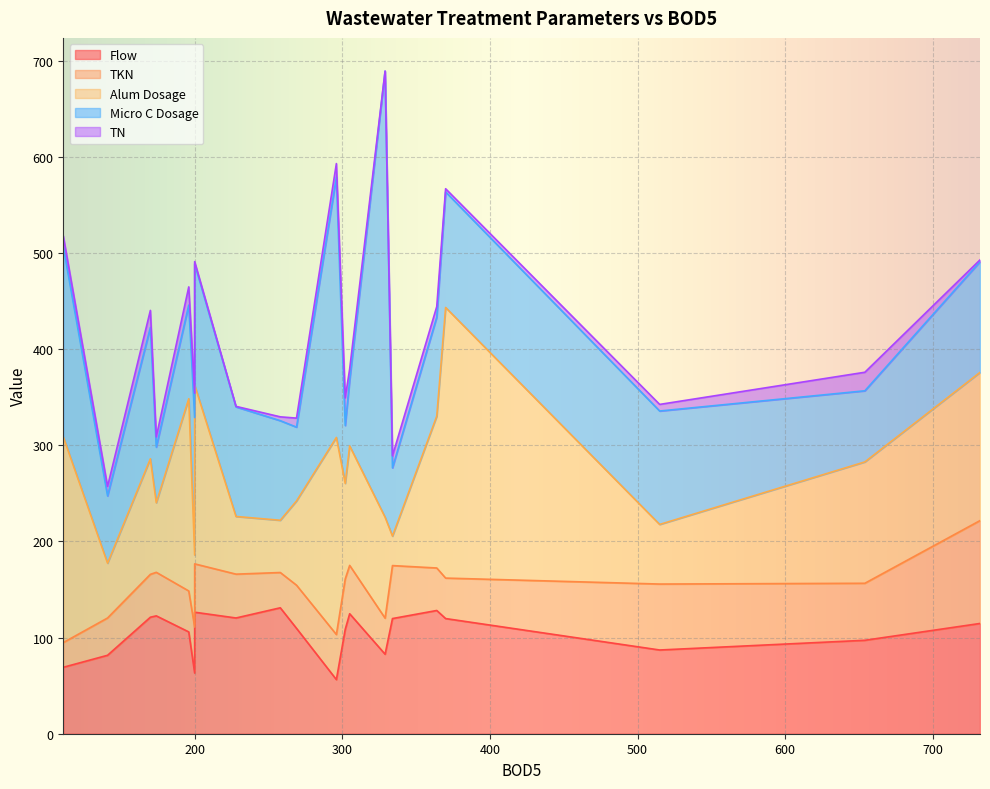

Reading right to left, extract all data points from this chart.

Flow: 170=121.2	174=122.6	258=131.0	364=128.2	370=119.8	269=109.6	302=108.6	196=105.9	334=119.8	200=126.4	305=124.8	732=114.7	654=97.2	228=120.4	329=82.7	141=81.6	515=87.1	200=63.1	111=69.1	296=56.3
TKN: 170=44.6	174=45.3	258=36.7	364=44.2	370=42.1	269=44.9	302=52.4	196=42.6	334=55.1	200=50.3	305=50.3	732=107.0	654=59.3	228=45.6	329=37.5	141=38.8	515=68.6	200=47.8	111=25.7	296=46.9
Alum Dosage: 170=120.2	174=72.4	258=54.3	364=157.9	370=281.5	269=87.6	302=99.4	196=200.0	334=30.7	200=186.0	305=124.3	732=154.2	654=126.2	228=60.0	329=105.0	141=57.0	515=62.0	200=75.0	111=214.0	296=205.0
Micro C Dosage: 170=136.6	174=57.9	258=103.6	364=103.0	370=120.2	269=76.8	302=60.2	196=97.4	334=71.0	200=126.2	305=68.3	732=115.1	654=74.0	228=114.0	329=464.0	141=70.0	515=118.0	200=143.0	111=198.0	296=271.0
TN: 170=17.7	174=10.6	258=4.0	364=11.0	370=3.3	269=9.4	302=28.8	196=19.0	334=12.5	200=2.3	305=11.7	732=1.9	654=19.3	228=0.5	329=0.2	141=9.8	515=6.9	200=25.3	111=11.1	296=13.9